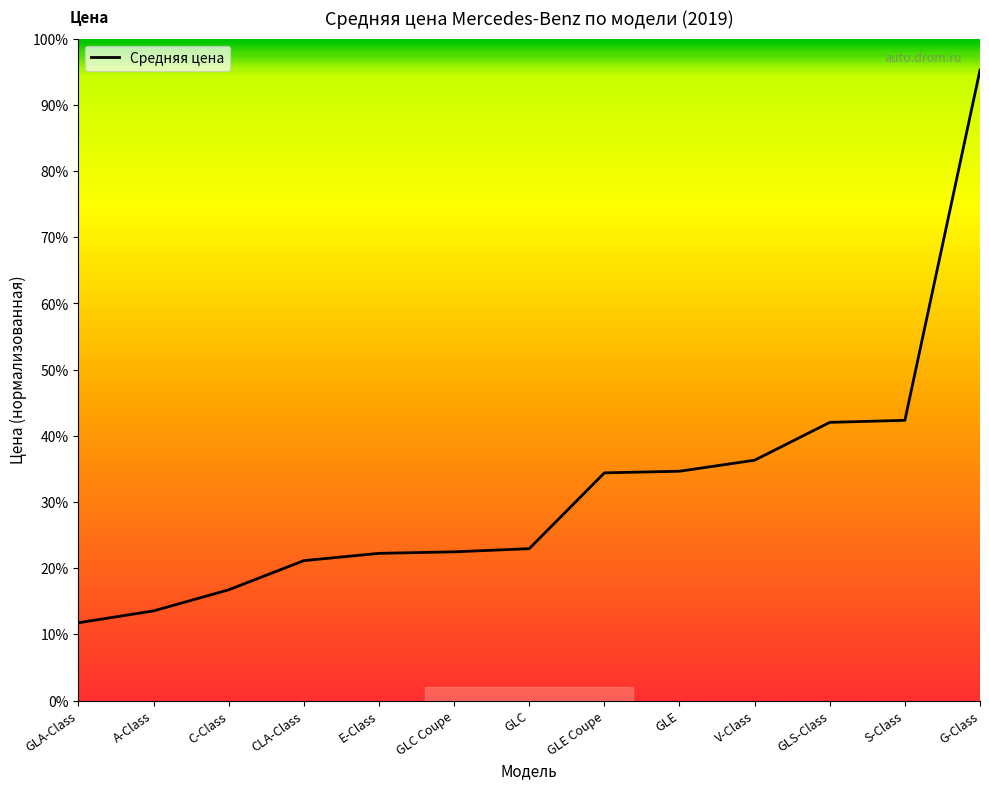

What is the label of the 2nd point from the left?

A-Class